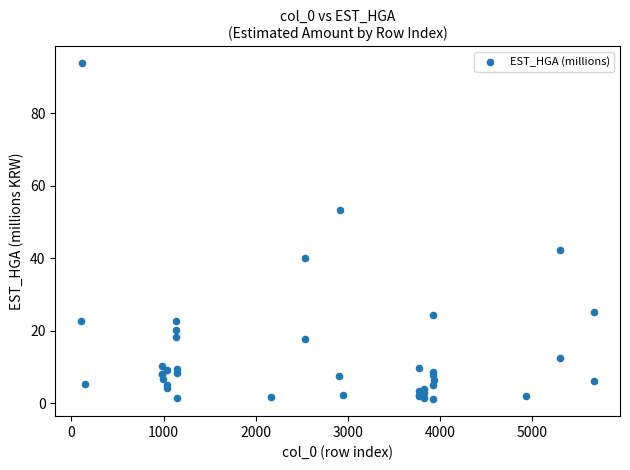

What Y value in the scatter plot is closest to 47?

42.3